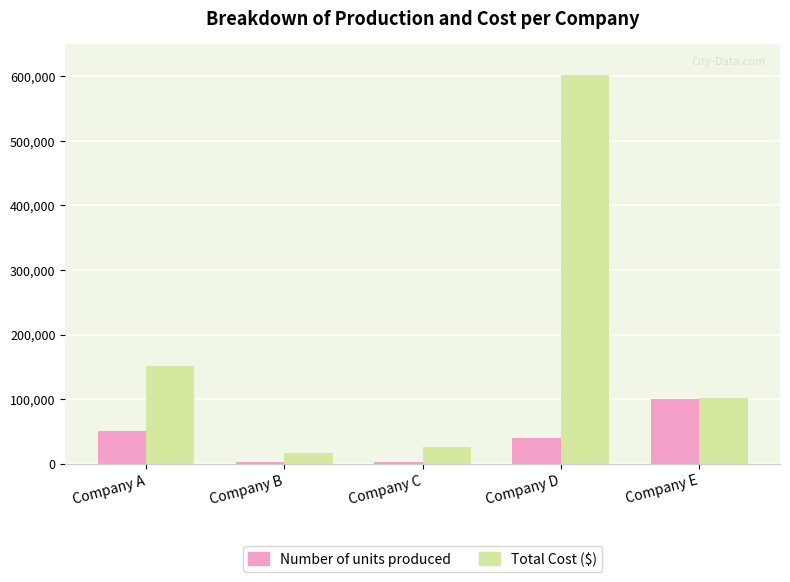

What is the total value across all series at Company D?

642000